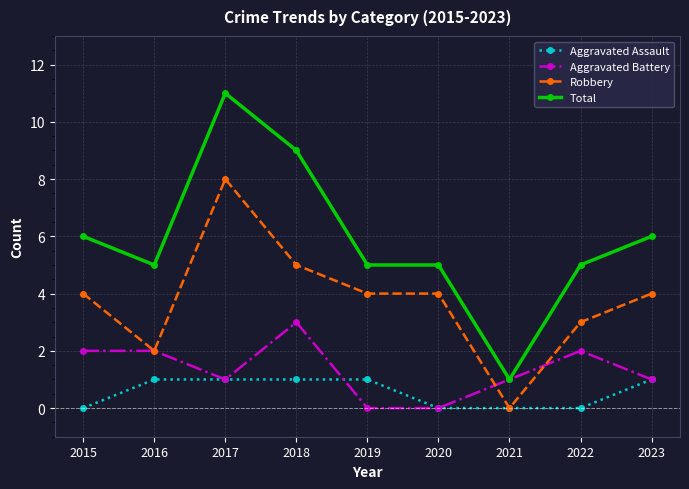

Which series has the widest spread of values?

Total